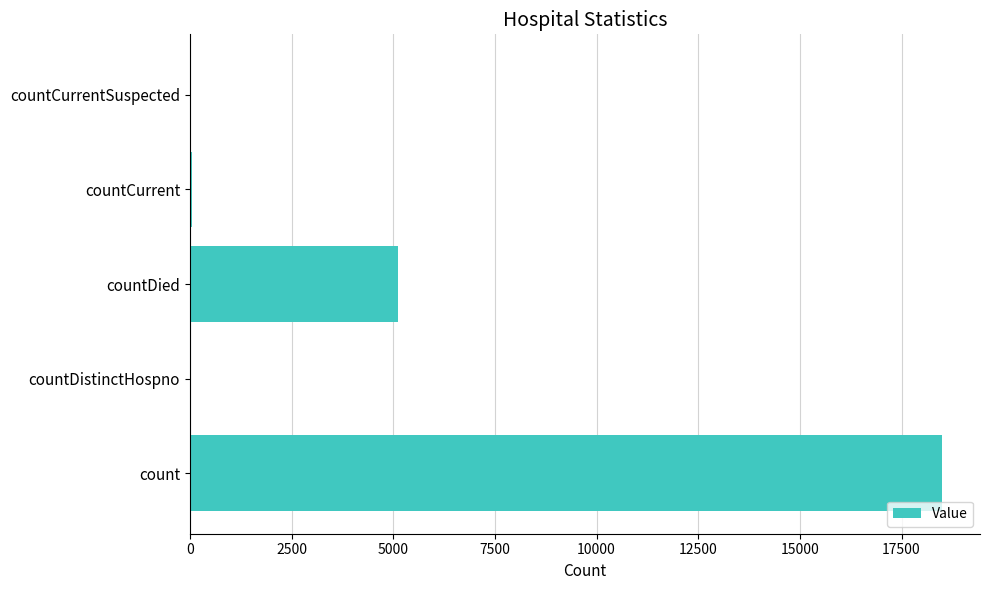

At which label is the value closest to 9252?

countDied